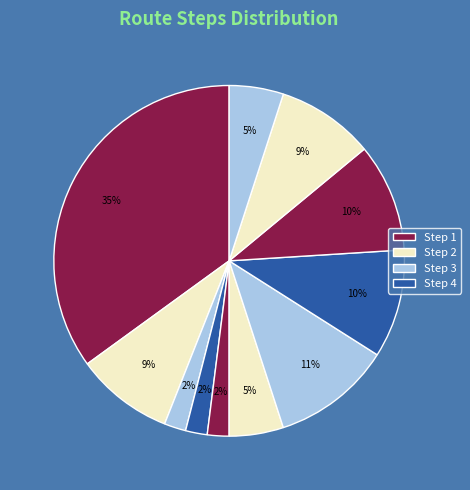

How many segments does this pie chart have?

11